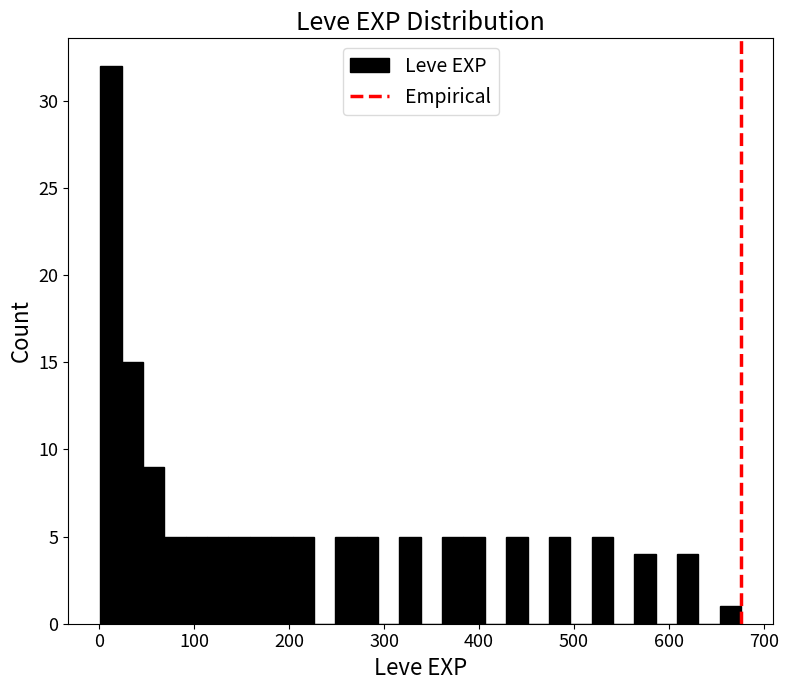

Read against the x-axis, roughly where is the centre of the tallest bar?

10